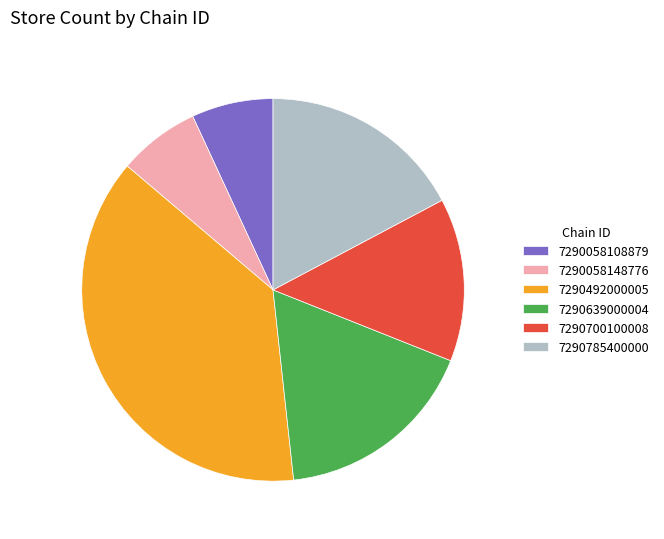

Is it true that 7290058108879 is 7% of the pie?

True